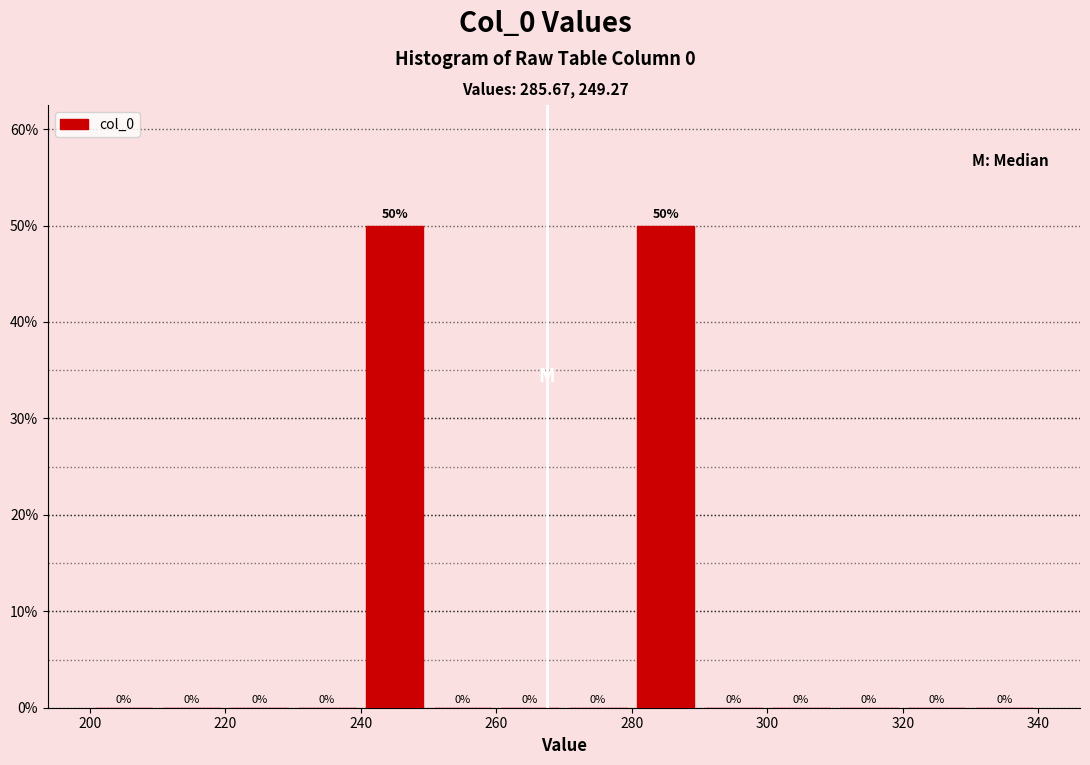

Reading left to right, transcribe this chart: for each bar, give the range it covers on the x-axis and its height.

200 to 210: 0
210 to 220: 0
220 to 230: 0
230 to 240: 0
240 to 250: 50
250 to 260: 0
260 to 270: 0
270 to 280: 0
280 to 290: 50
290 to 300: 0
300 to 310: 0
310 to 320: 0
320 to 330: 0
330 to 340: 0